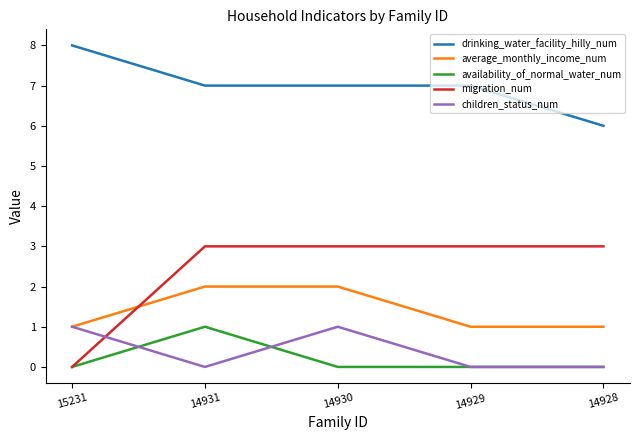

Reading left to right, transcribe all the data shown in this chart.

drinking_water_facility_hilly_num: 15231=8	14931=7	14930=7	14929=7	14928=6
average_monthly_income_num: 15231=1	14931=2	14930=2	14929=1	14928=1
availability_of_normal_water_num: 15231=0	14931=1	14930=0	14929=0	14928=0
migration_num: 15231=0	14931=3	14930=3	14929=3	14928=3
children_status_num: 15231=1	14931=0	14930=1	14929=0	14928=0